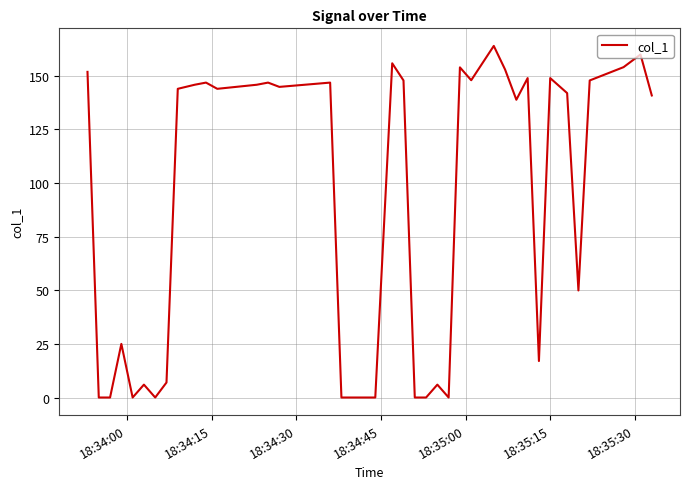

What is the greatest value displayed?

163.9